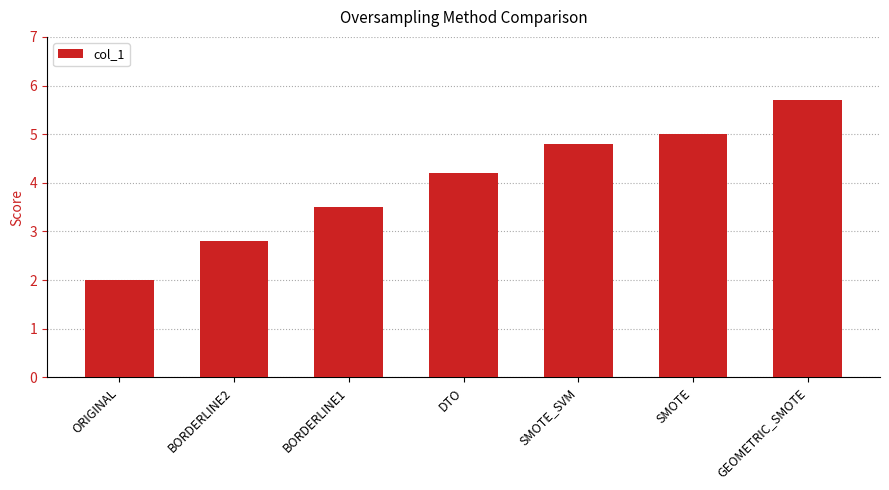

Reading left to right, list all the values displayed in this chart.

2.0	2.8	3.5	4.2	4.8	5.0	5.7